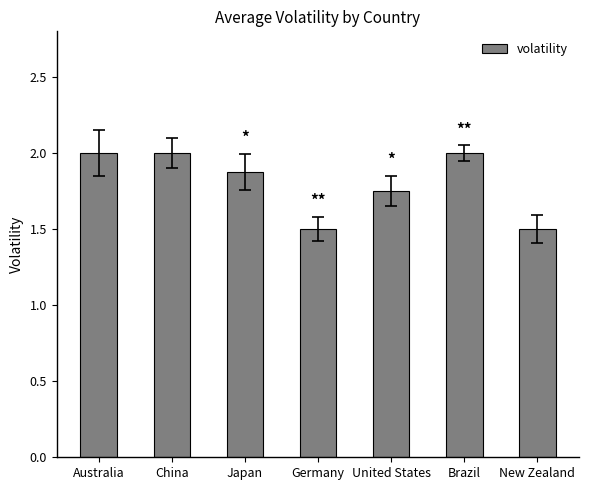

The value at Germany is 1.5. True or false?

True